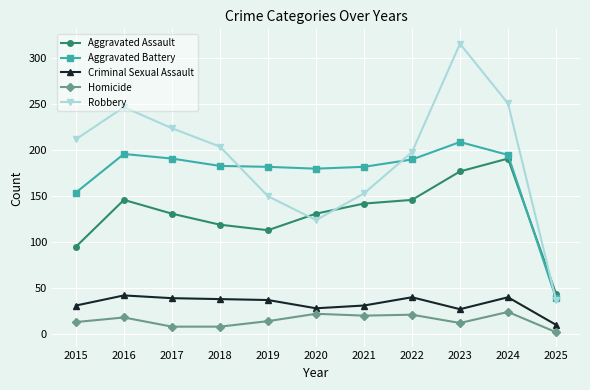

How many categories are shown in the chart?

11